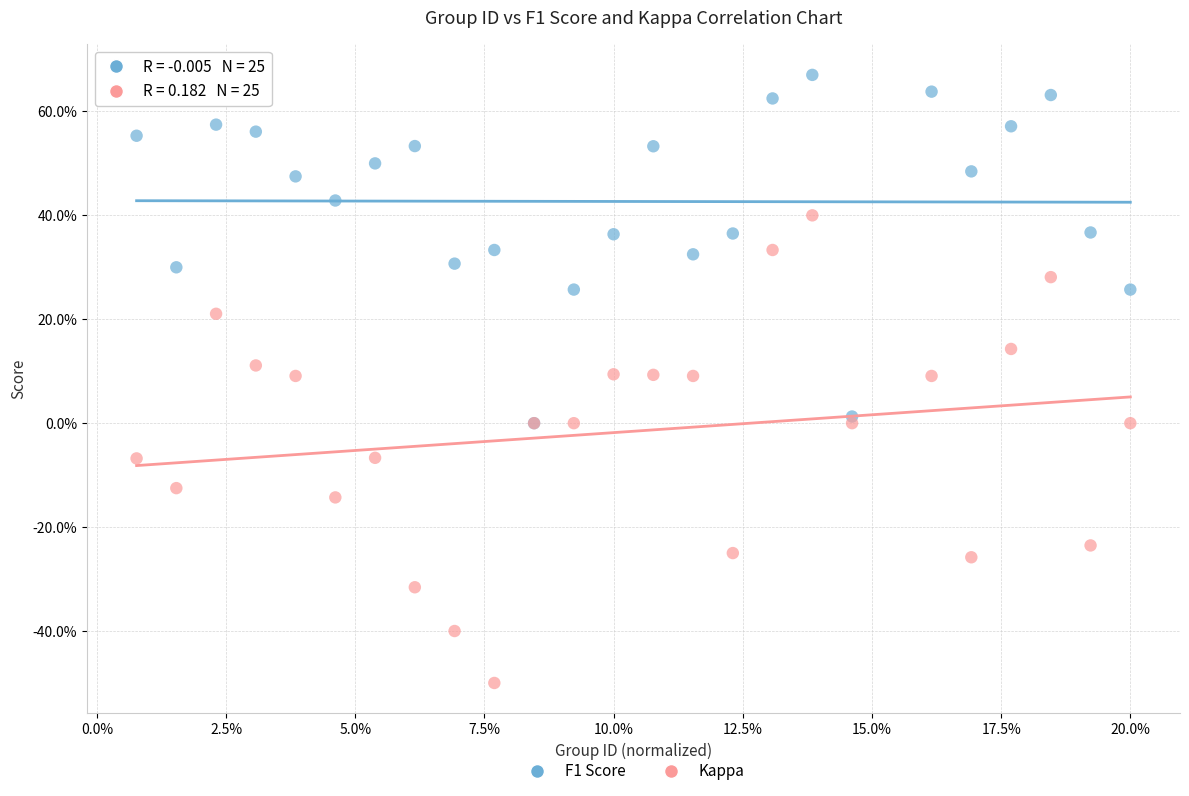

What are all the series names shown in the legend?

F1 Score, Kappa